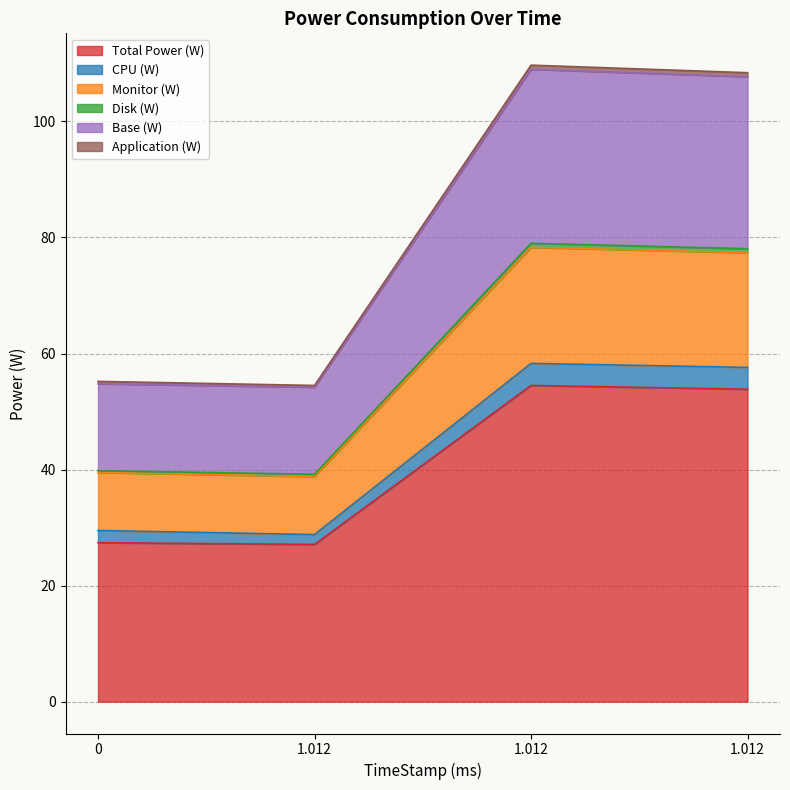

At how many categories does at least one series exceed 80?

2